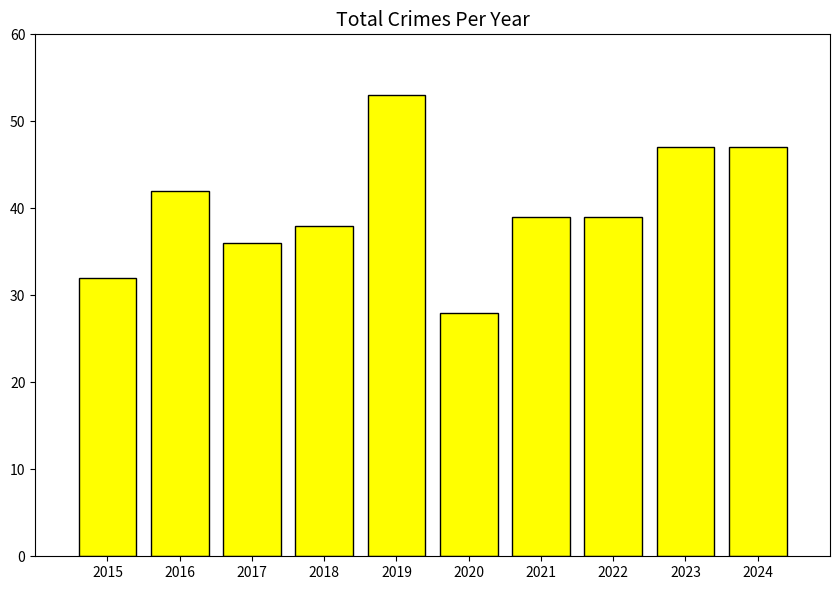

How many categories are shown in the chart?

10